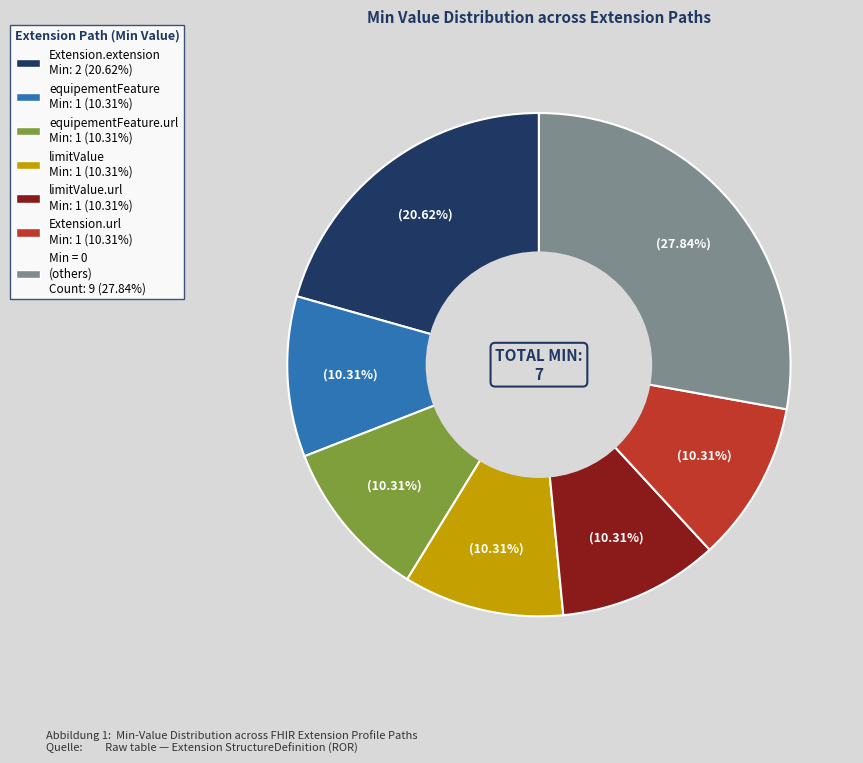

Is there any slice that represents more than half of the pie?

No